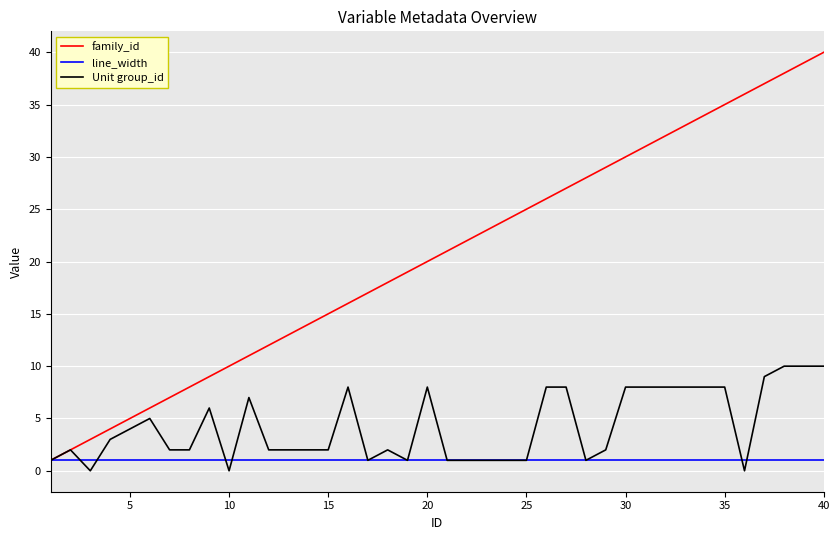

What is the maximum value shown in the chart?

40